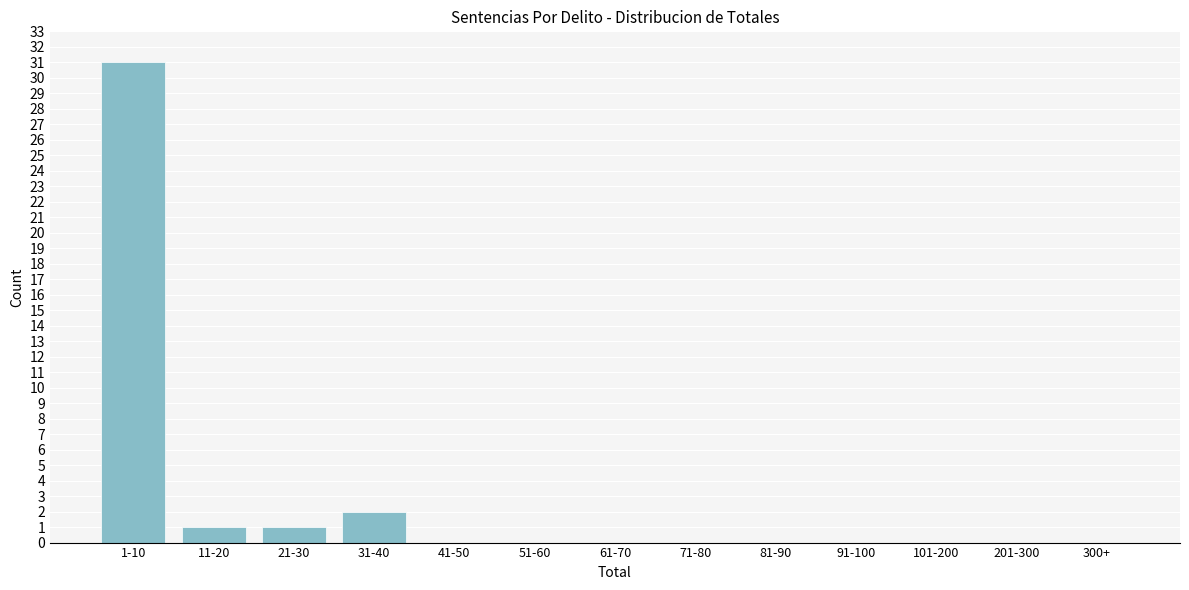

Reading left to right, what are all the values shown in this chart?

1-10=31	11-20=1	21-30=1	31-40=2	41-50=0	51-60=0	61-70=0	71-80=0	81-90=0	91-100=0	101-200=0	201-300=0	300+=0